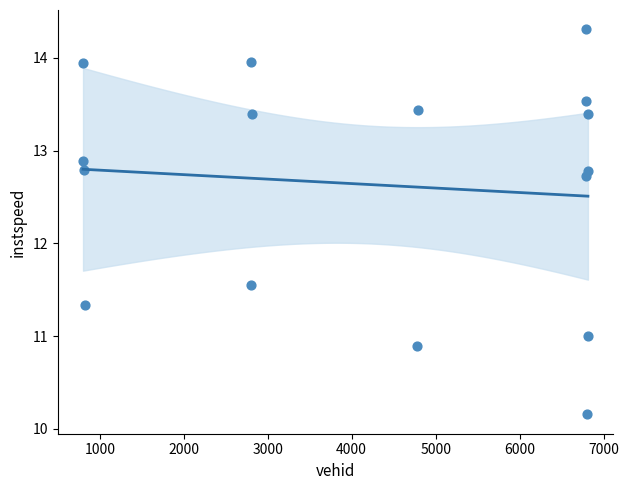

What is the range of Y values (max minus min)?

4.2